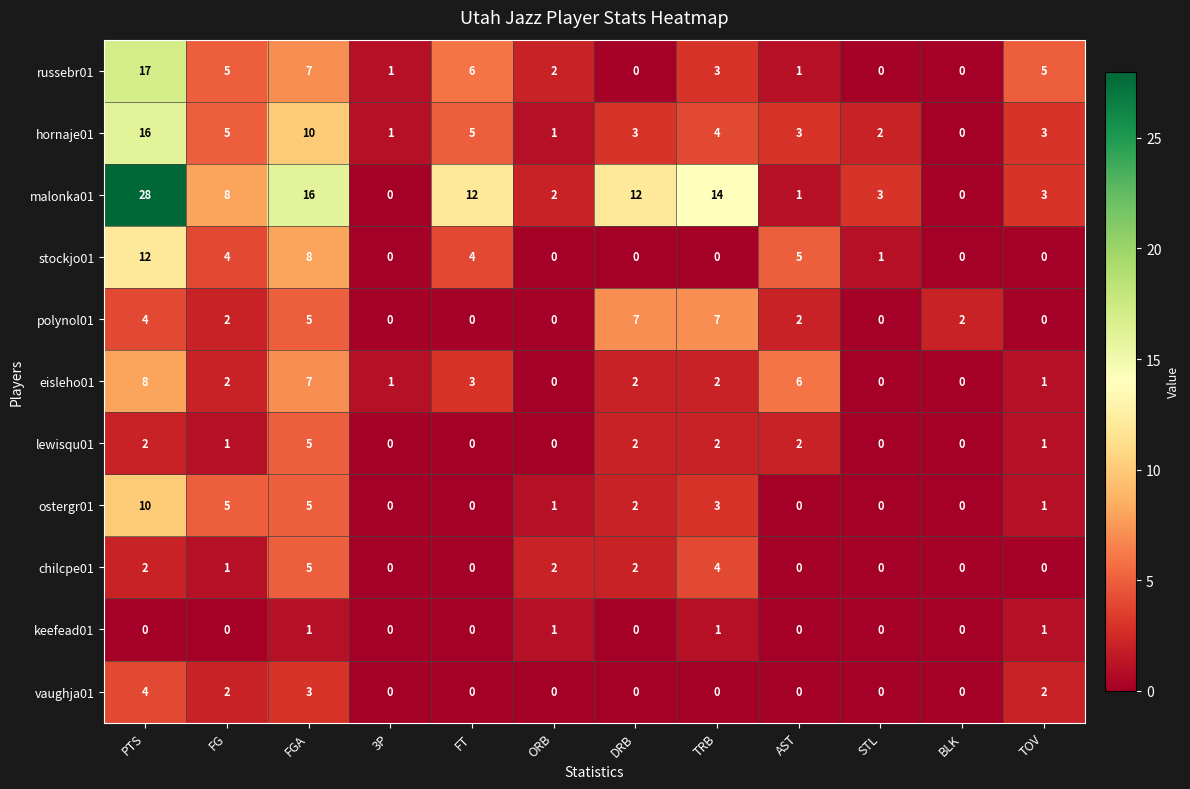

What is the difference between the maximum and second lowest values in the stockjo01 series?

12